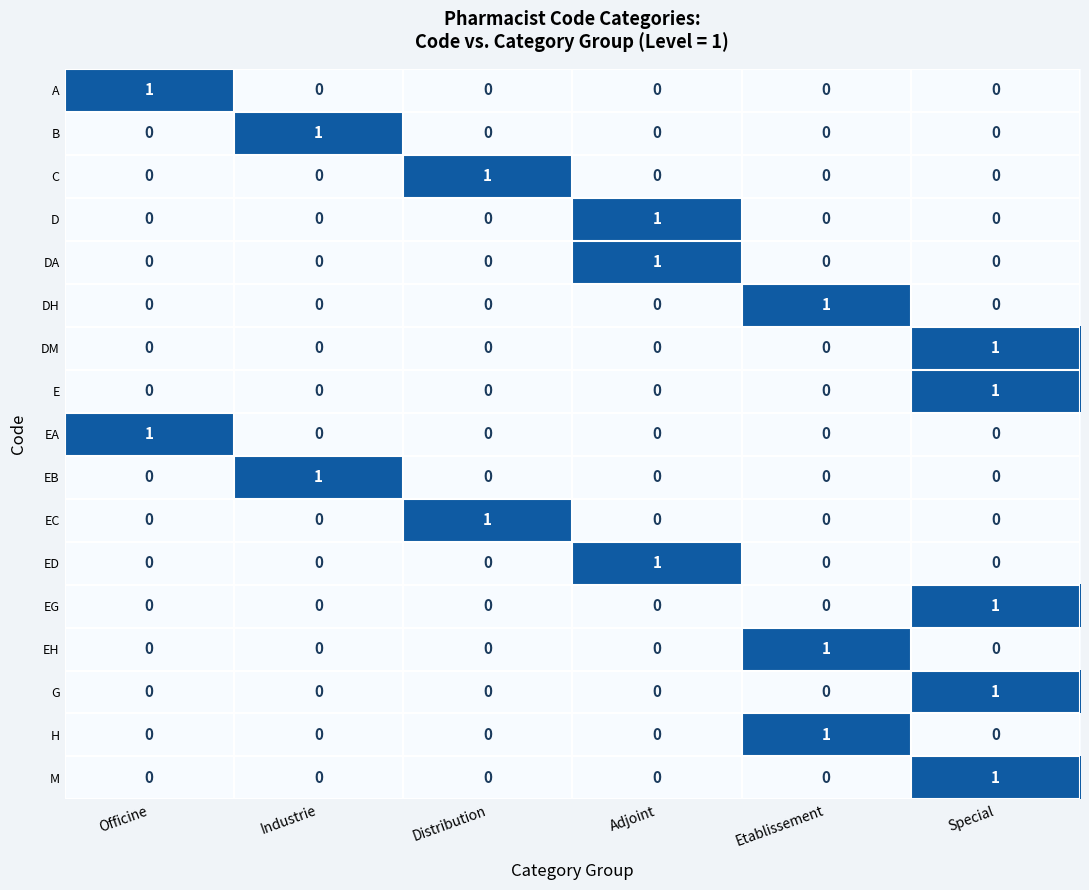

Which category has the highest value in the ED series?

Adjoint